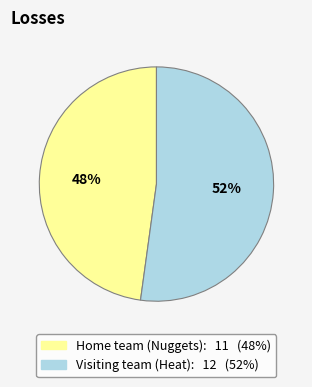

Does Visiting team (Heat) represent more than half of the total?

Yes